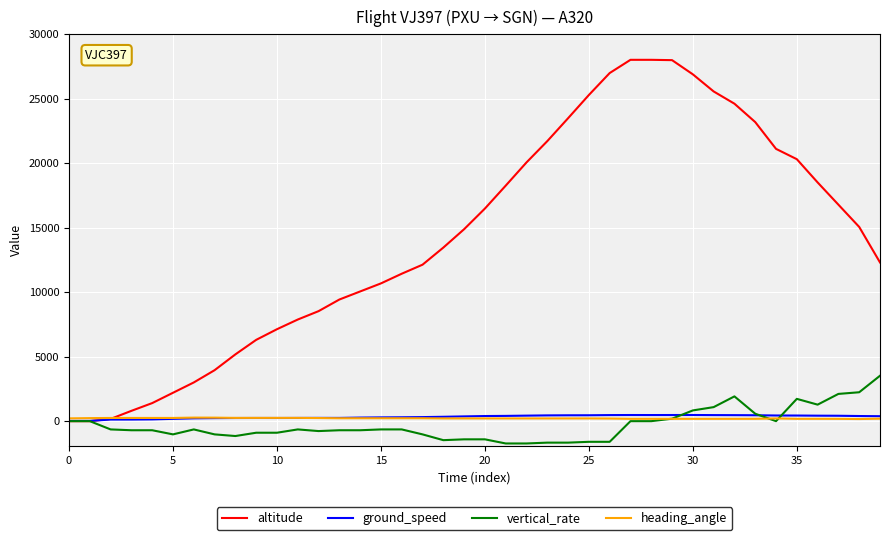

What is the maximum value shown in the chart?

28000